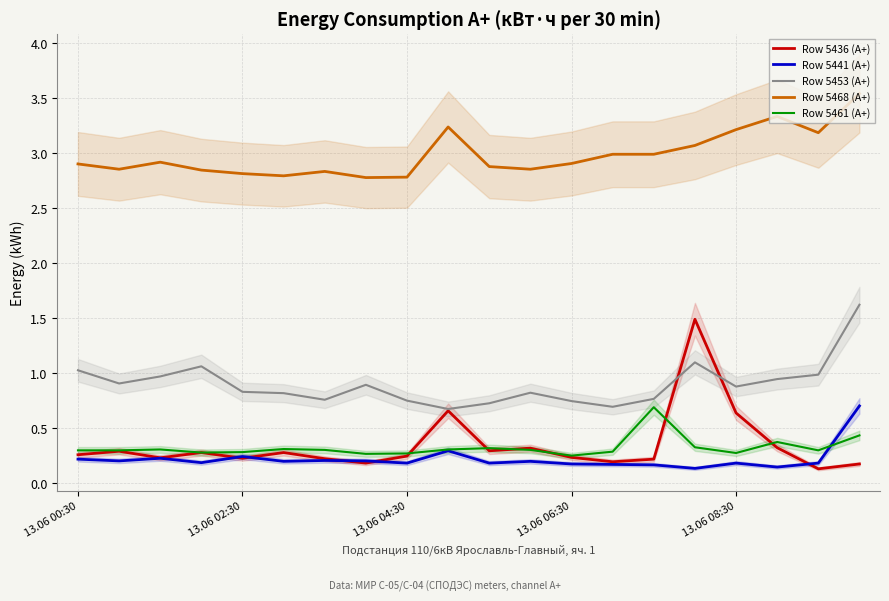

Which series has the widest spread of values?

Row 5436 (A+)